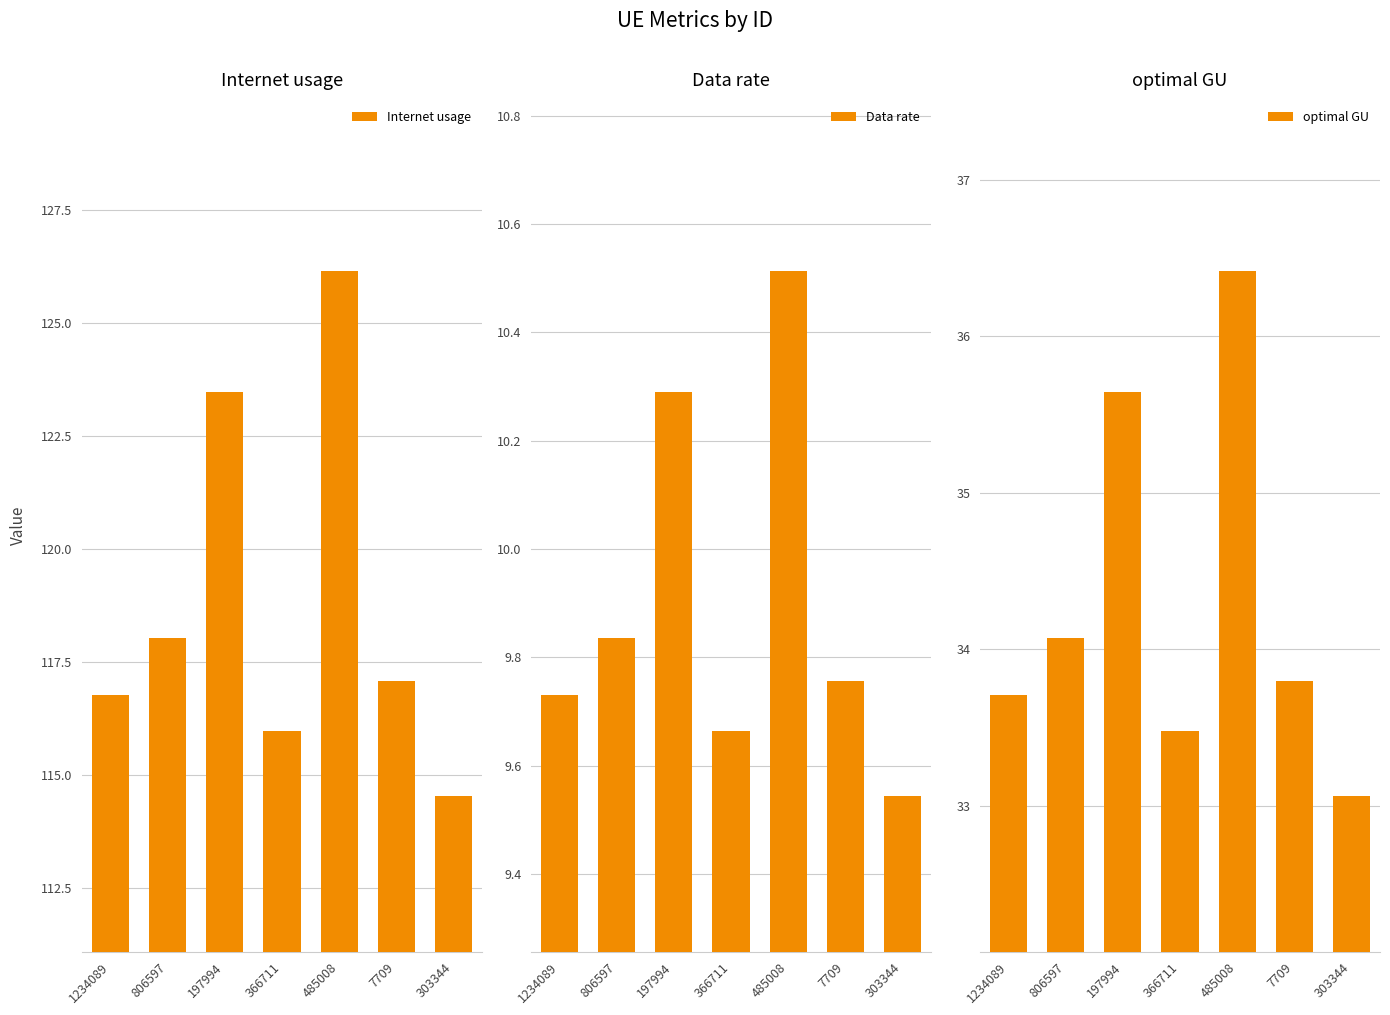

The Internet usage series shows 126.2 at 485008. True or false?

True